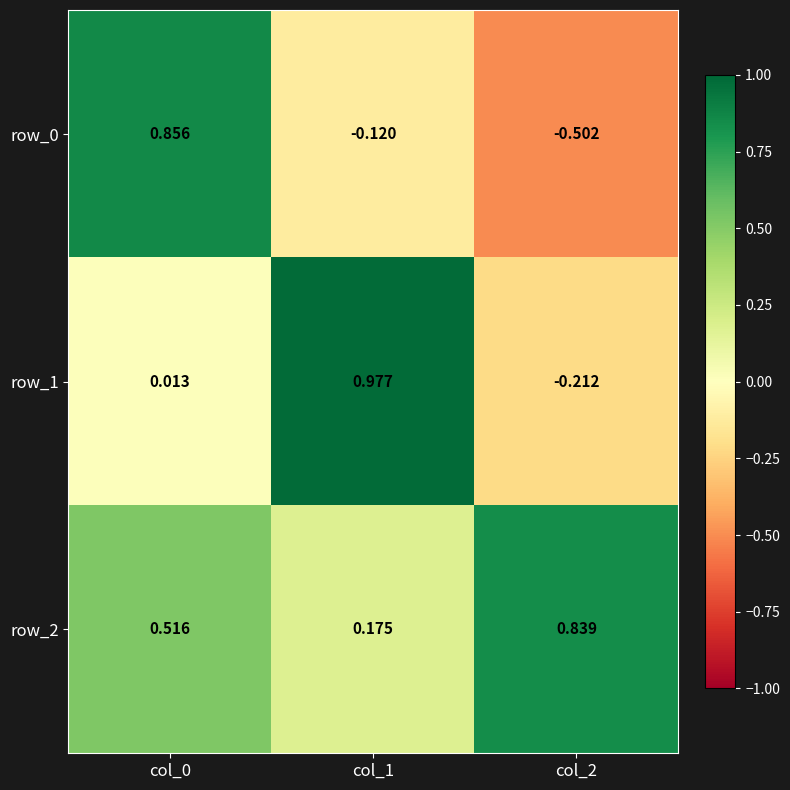

Which series has the largest total across all categories?

row_2